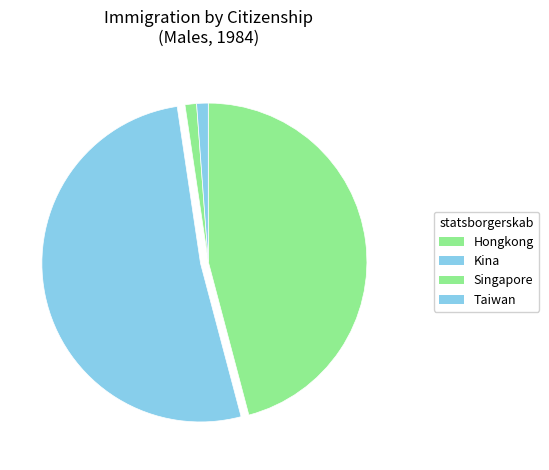

What is the change in value from Kina to Singapore?

-43